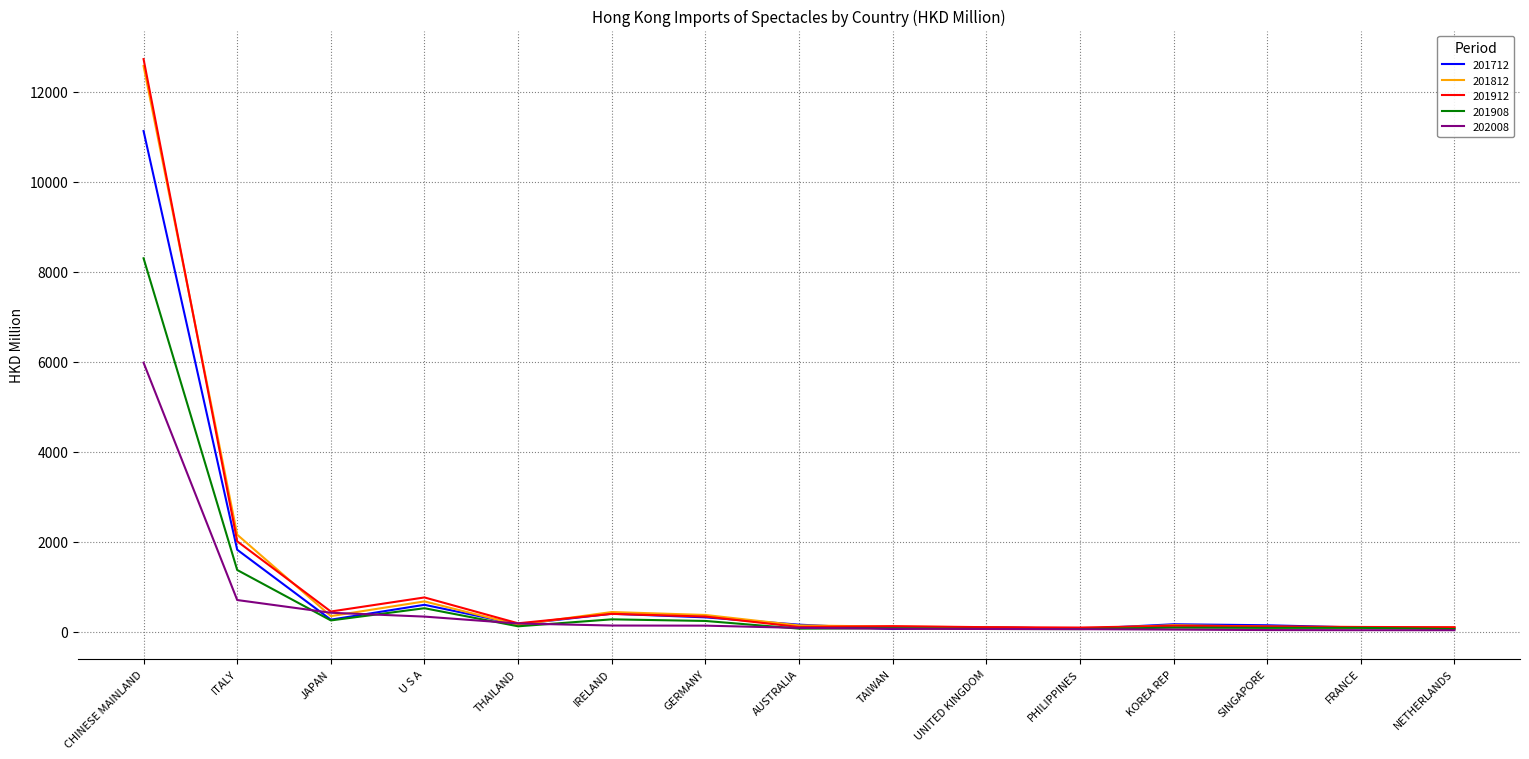

What is the difference between the highest and lowest values at CHINESE MAINLAND?

6742.7